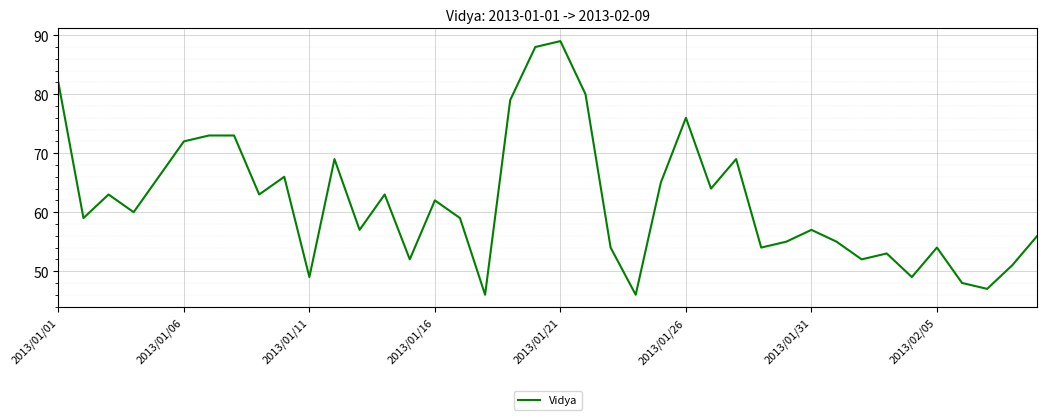

What is the greatest value displayed?

89